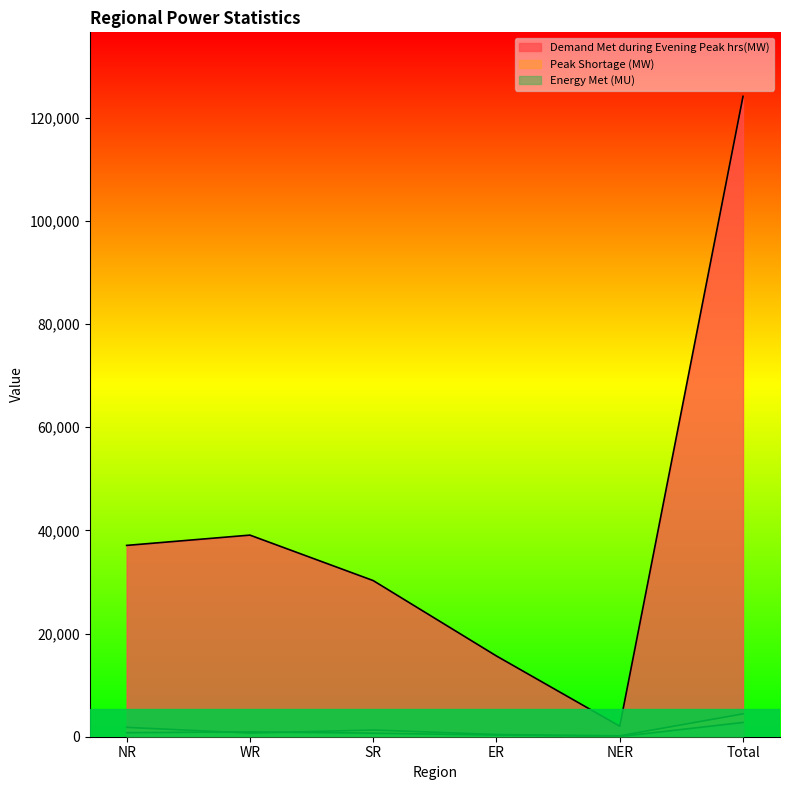

The Peak Shortage (MW) series shows 708 at WR. True or false?

True